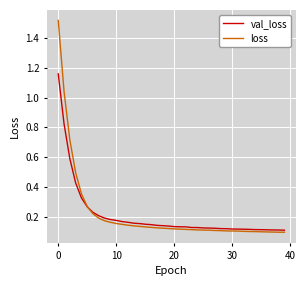

Is this an area chart (filled region under the line)?

No